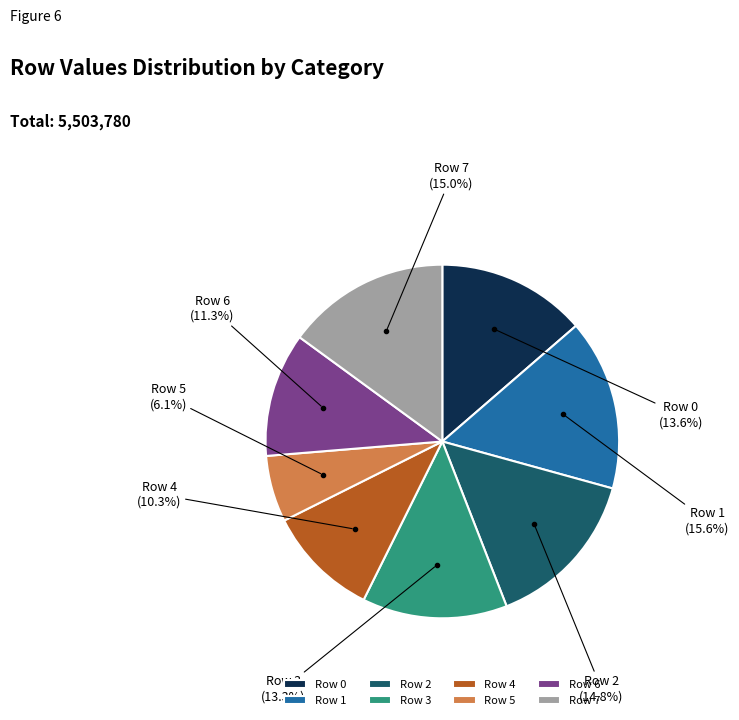

Count the number of slices in the pie.

8